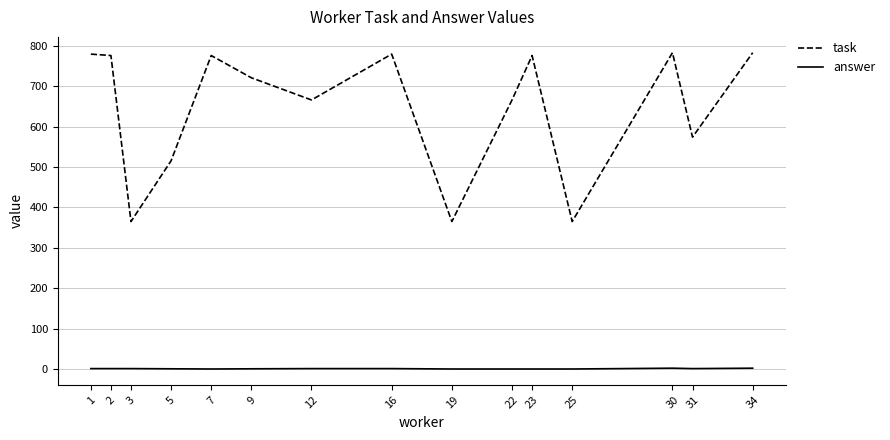

Which series has the largest total across all categories?

task